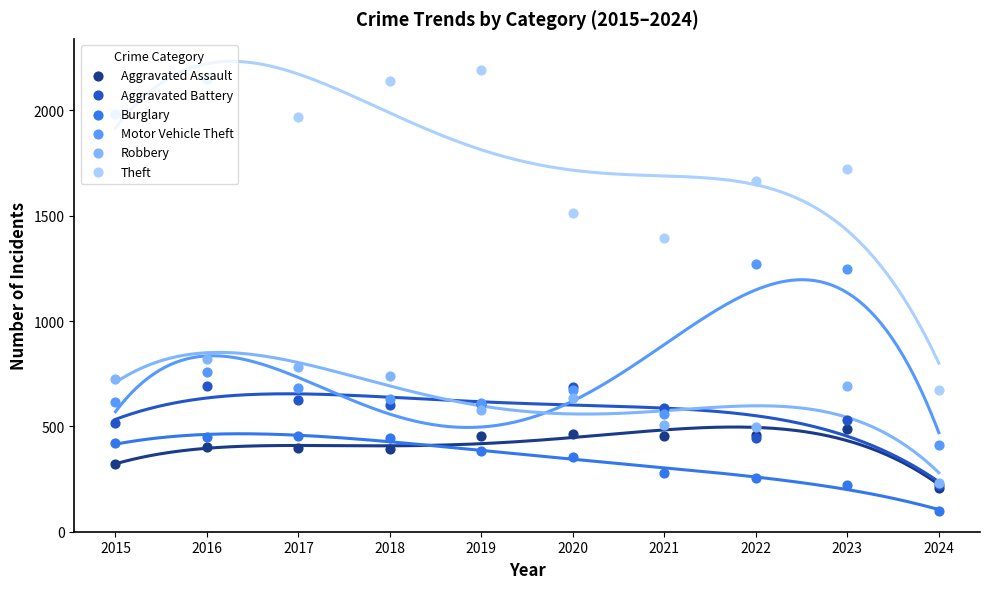

Which series contains the highest Y value?

Theft